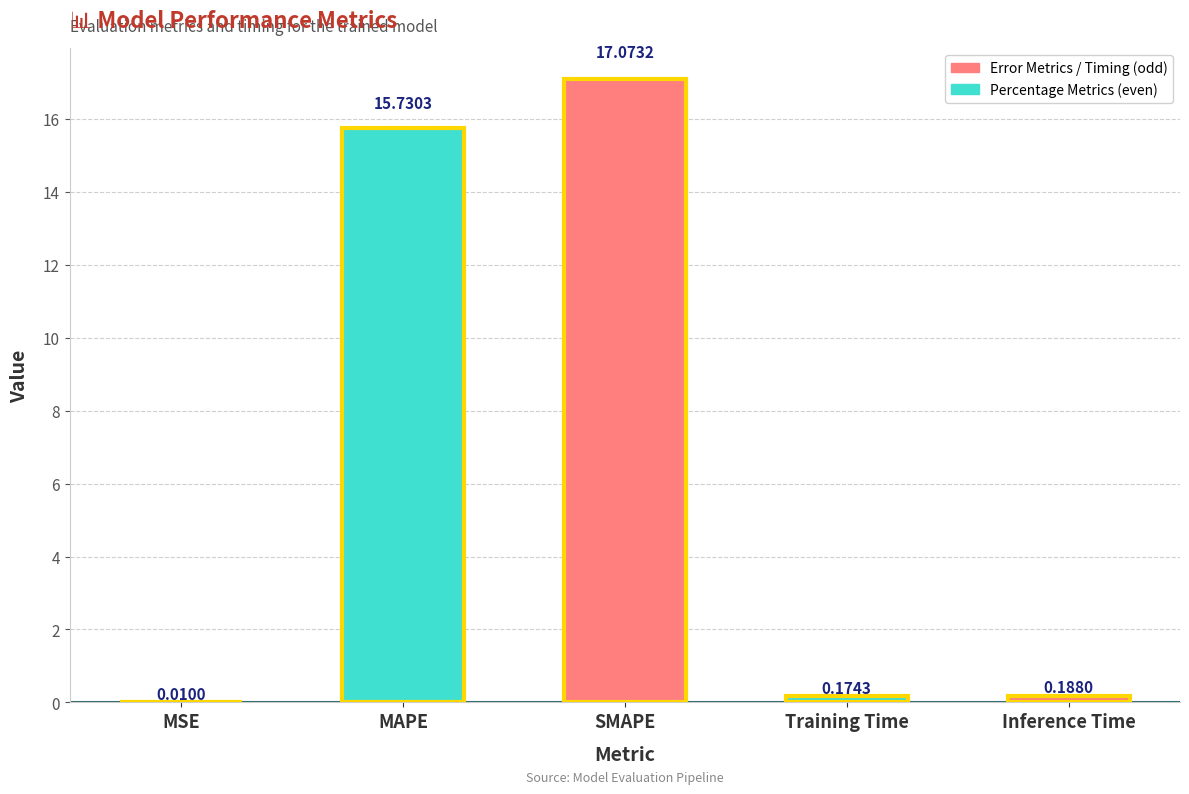

At which category does the chart reach its peak across all series?

SMAPE